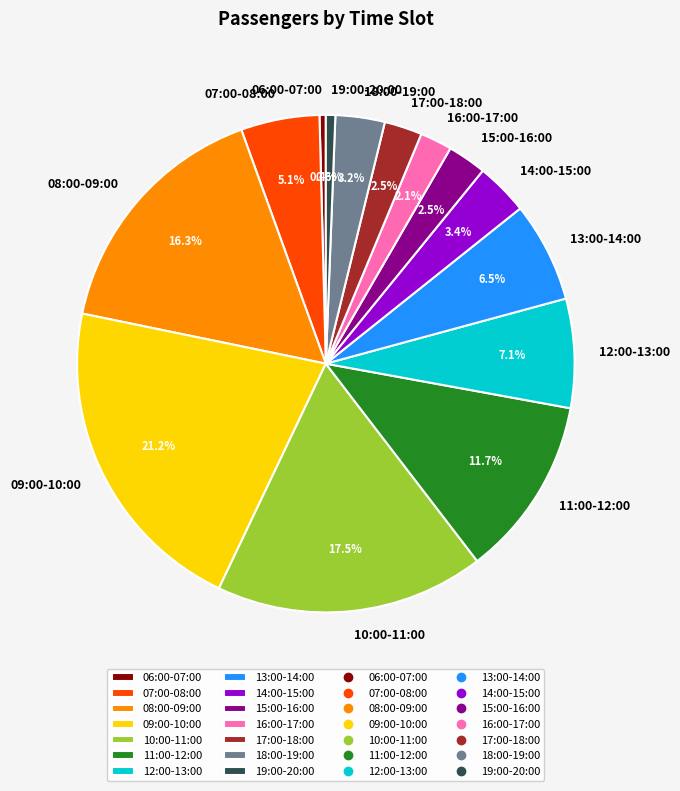

How much of the chart is everything except 12:00-13:00?

92.9%